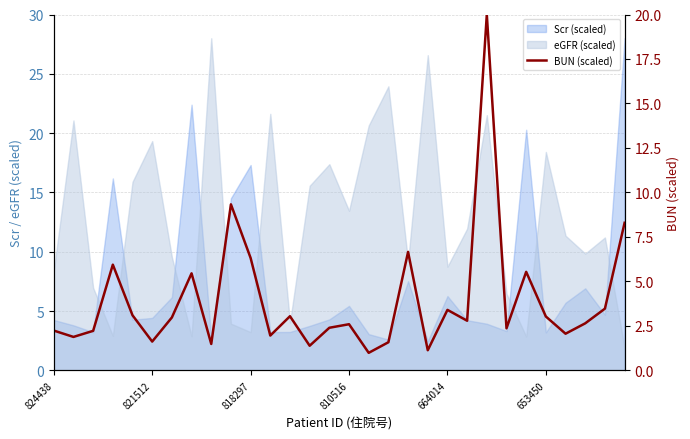

What is the change in value from 15 to 17?

-1.0